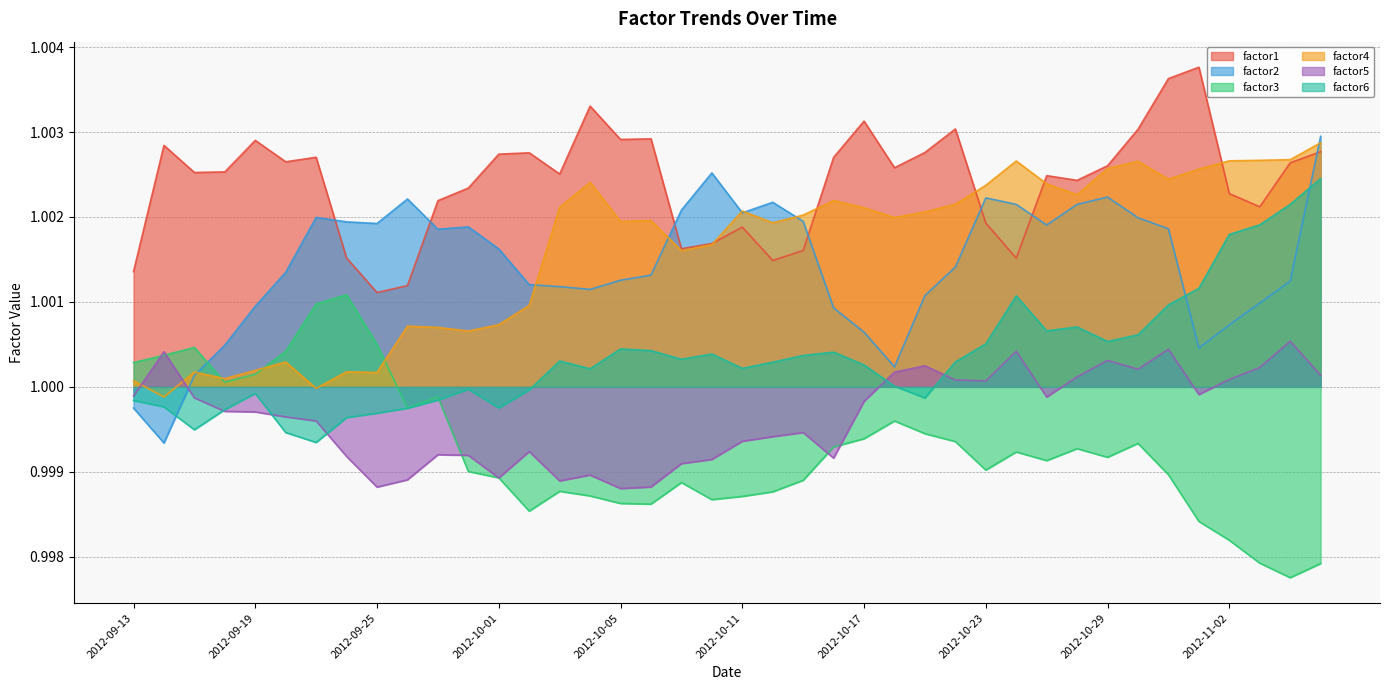

Where is the first local minimum for factor5?

2012-09-25